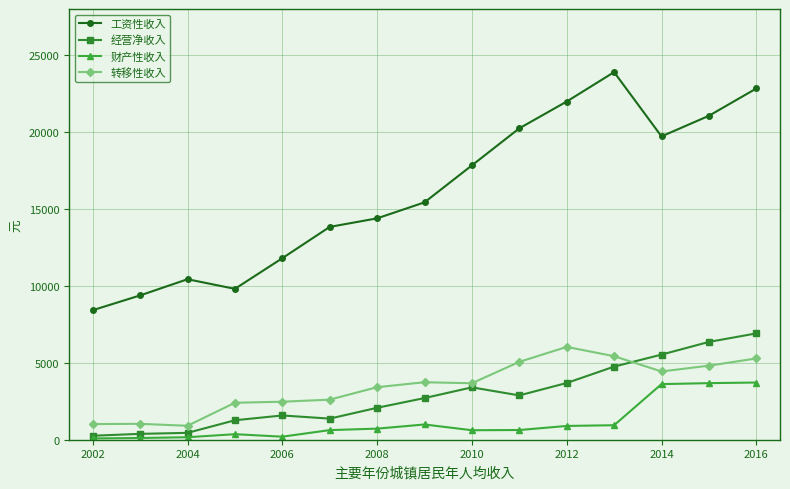

In 经营净收入, how many points are lower than both neighbors (excluding endpoints)?

2